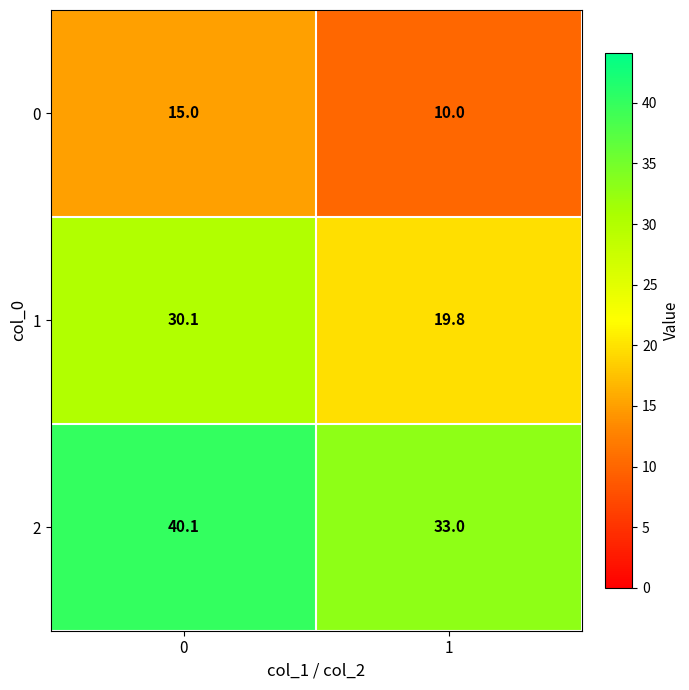

Which series has the largest total across all categories?

2